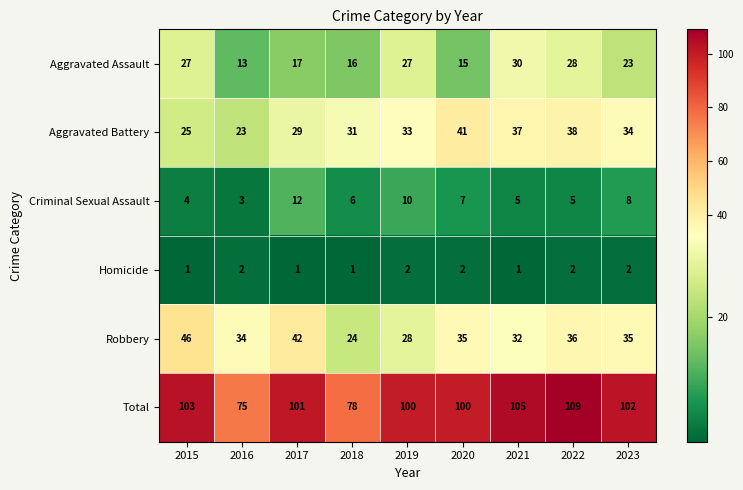

At how many categories does at least one series exceed 77?

8